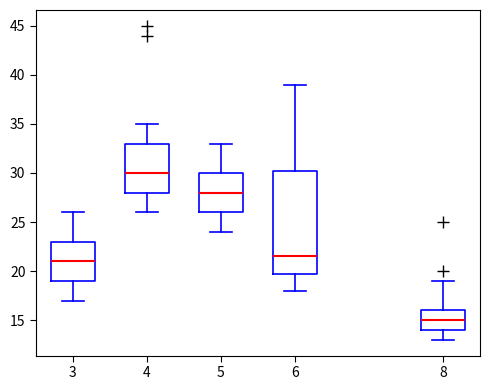

Which box's median line is the highest?

4